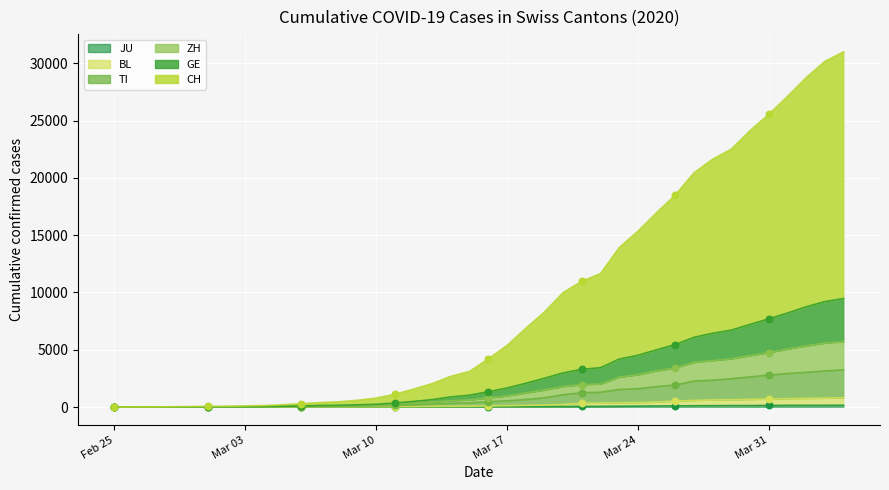

At which category is the sum across all series the highest?

2020-04-04